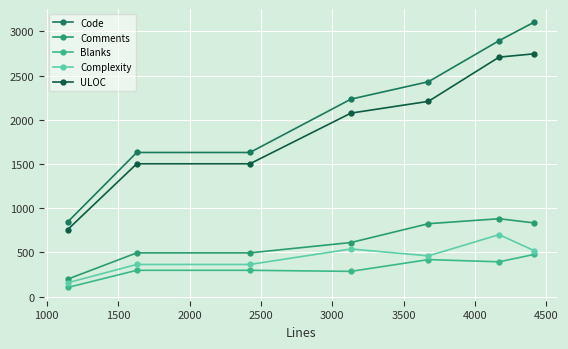

What are all the series names shown in the legend?

Code, Comments, Blanks, Complexity, ULOC